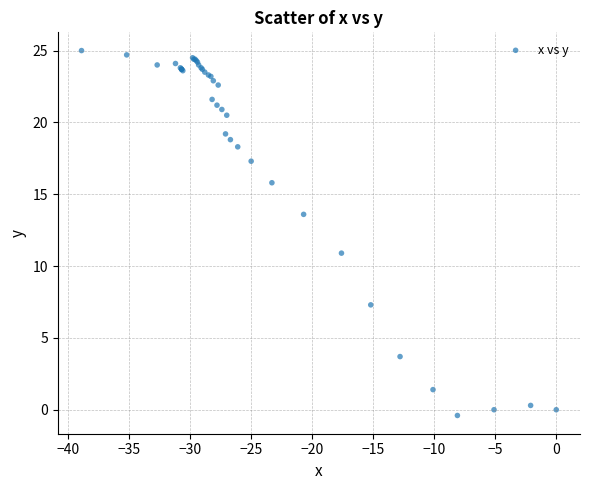

What Y value in the scatter plot is closest to 12?

10.9